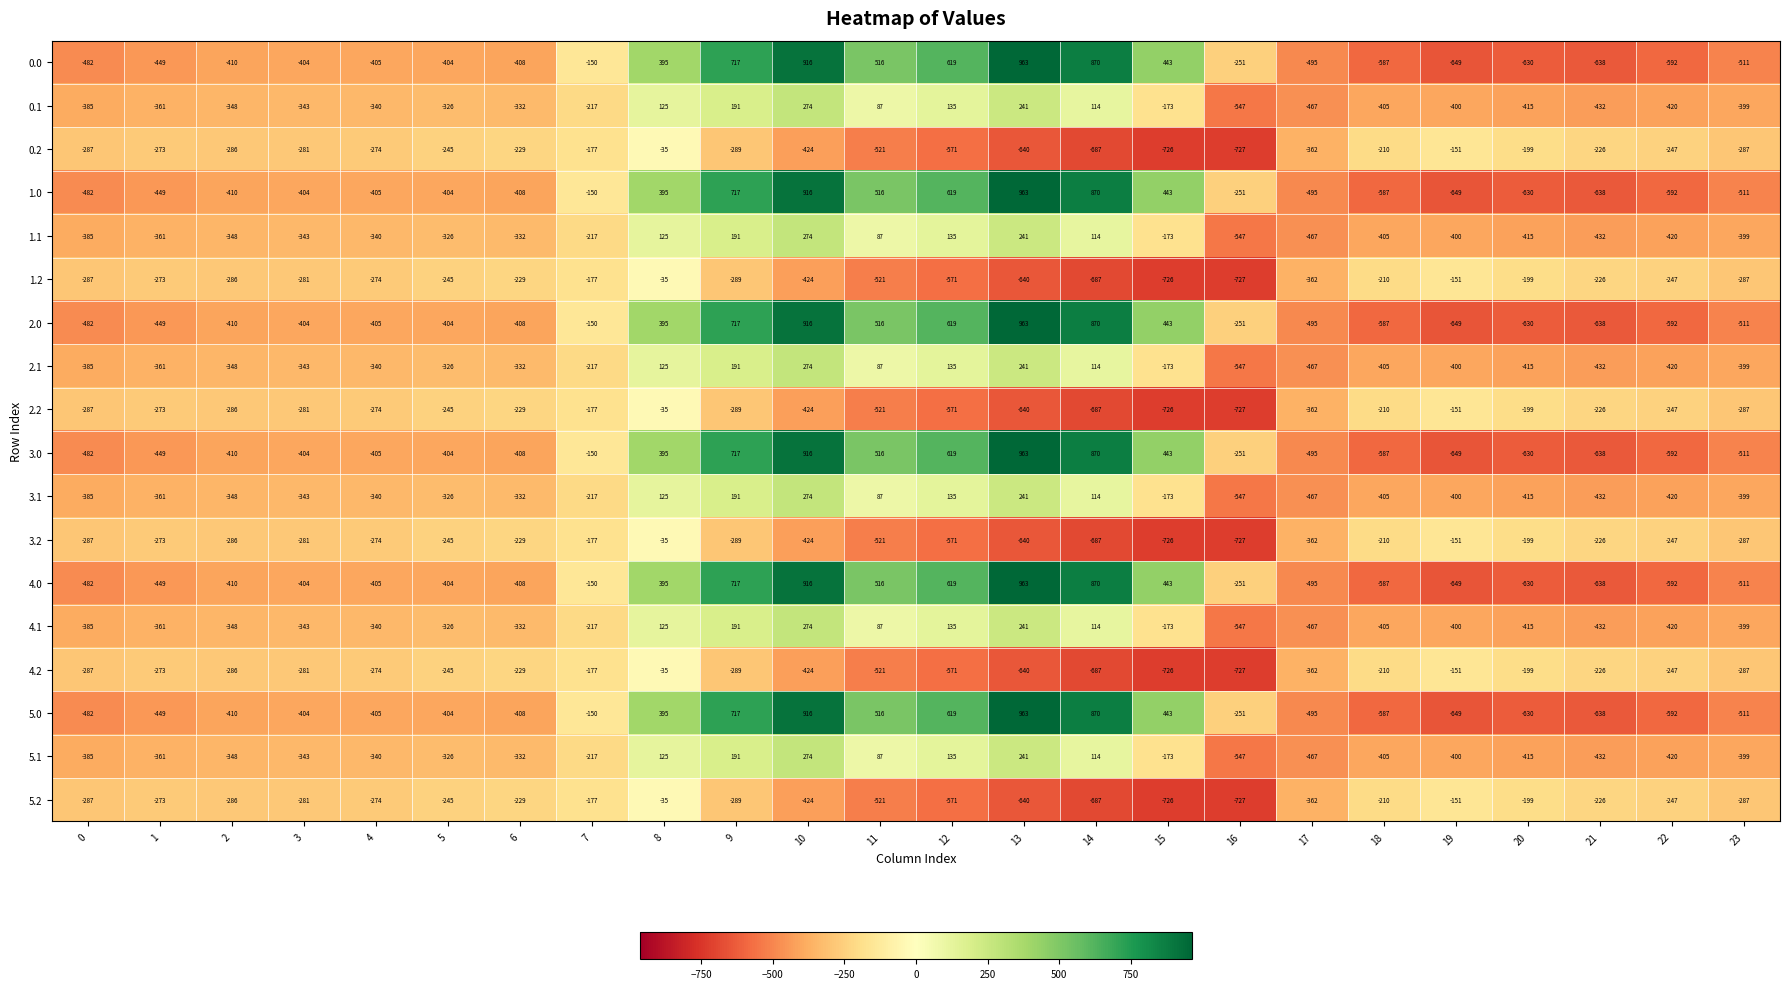

At how many categories does at least one series exceed 681?

4